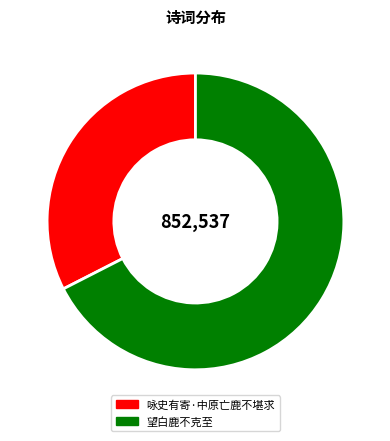

How many segments does this pie chart have?

2